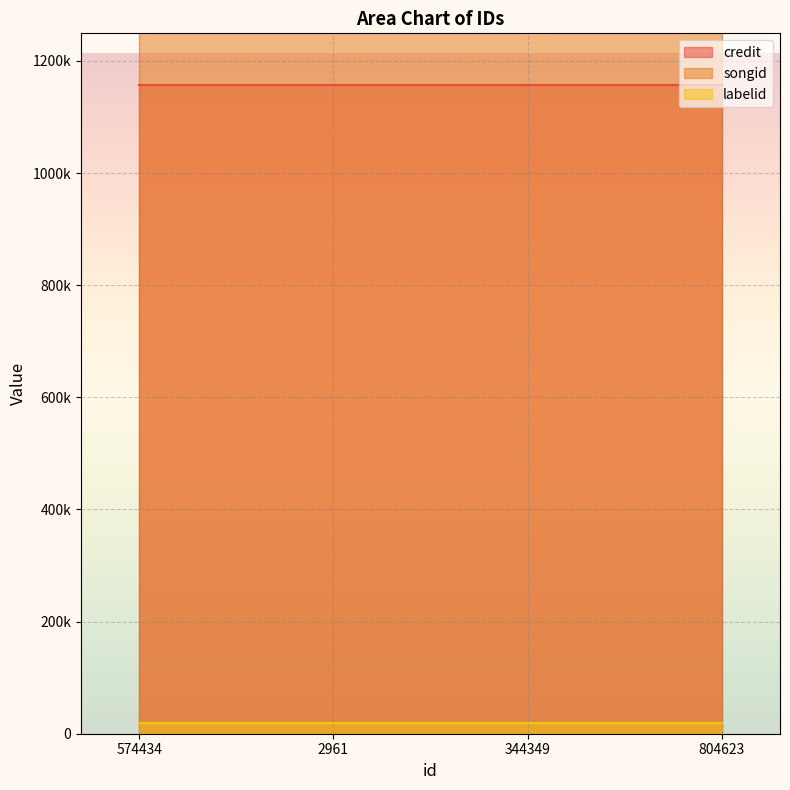

True or false: songid has more than 2 points higher than both neighbors.

False